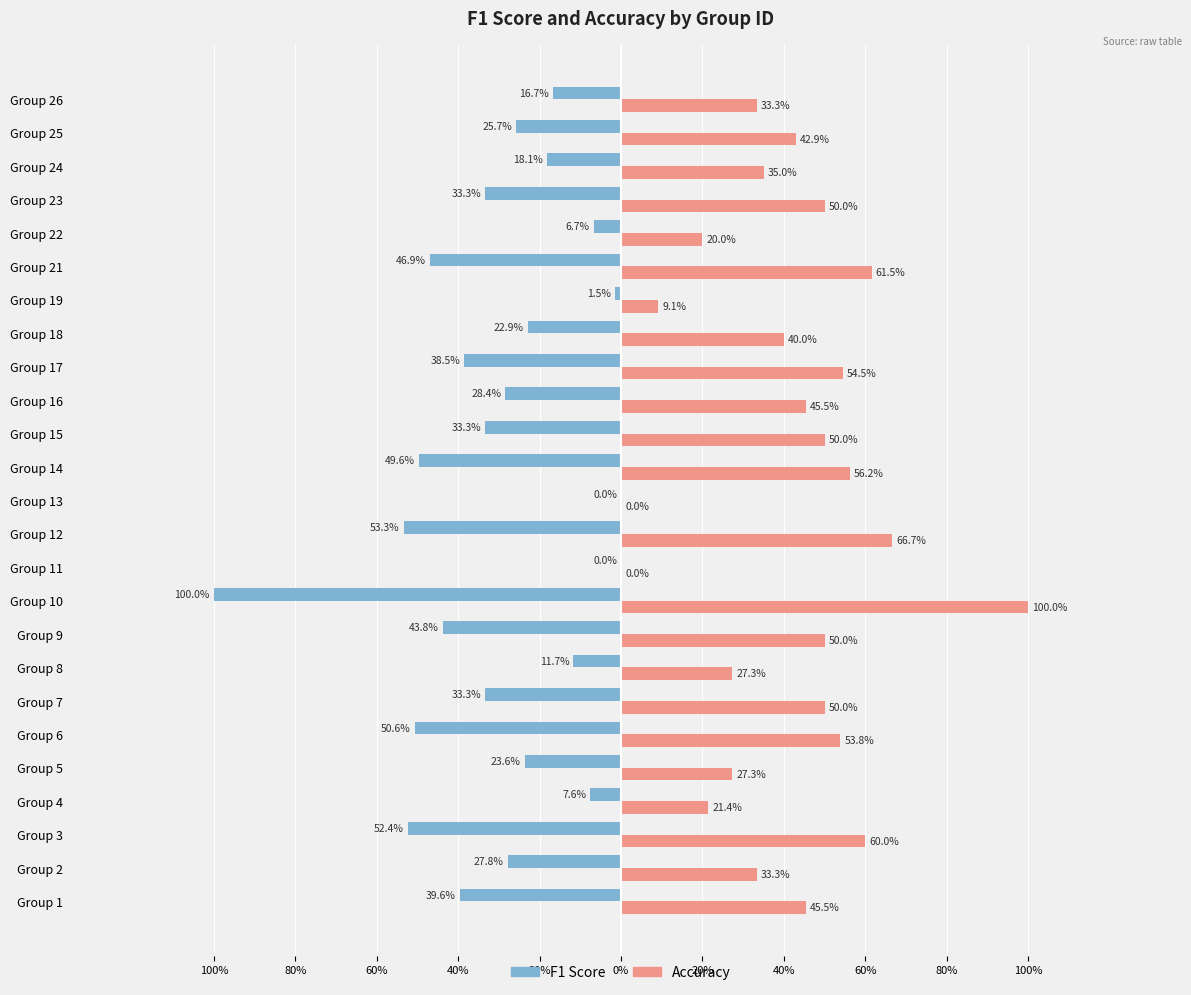

Reading left to right, transcribe all the data shown in this chart.

f1: -0.4	-0.3	-0.5	-0.1	-0.2	-0.5	-0.3	-0.1	-0.4	-1.0	0.0	-0.5	0.0	-0.5	-0.3	-0.3	-0.4	-0.2	-0.0	-0.5	-0.1	-0.3	-0.2	-0.3	-0.2
accuracy: 0.5	0.3	0.6	0.2	0.3	0.5	0.5	0.3	0.5	1.0	0.0	0.7	0.0	0.6	0.5	0.5	0.5	0.4	0.1	0.6	0.2	0.5	0.3	0.4	0.3